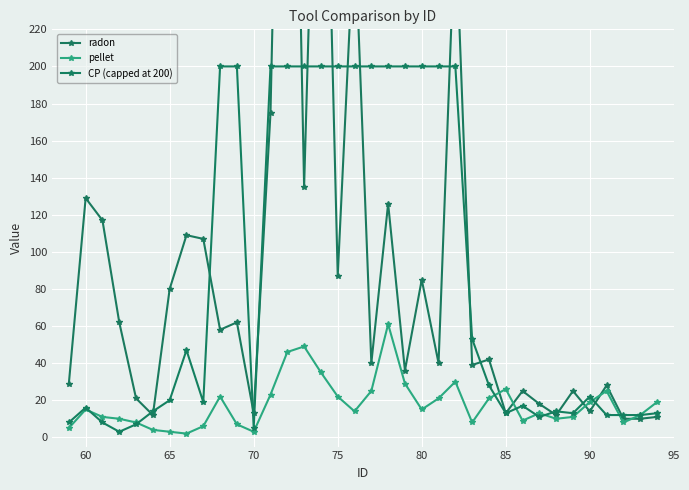

What is the highest value of the pellet series?

61